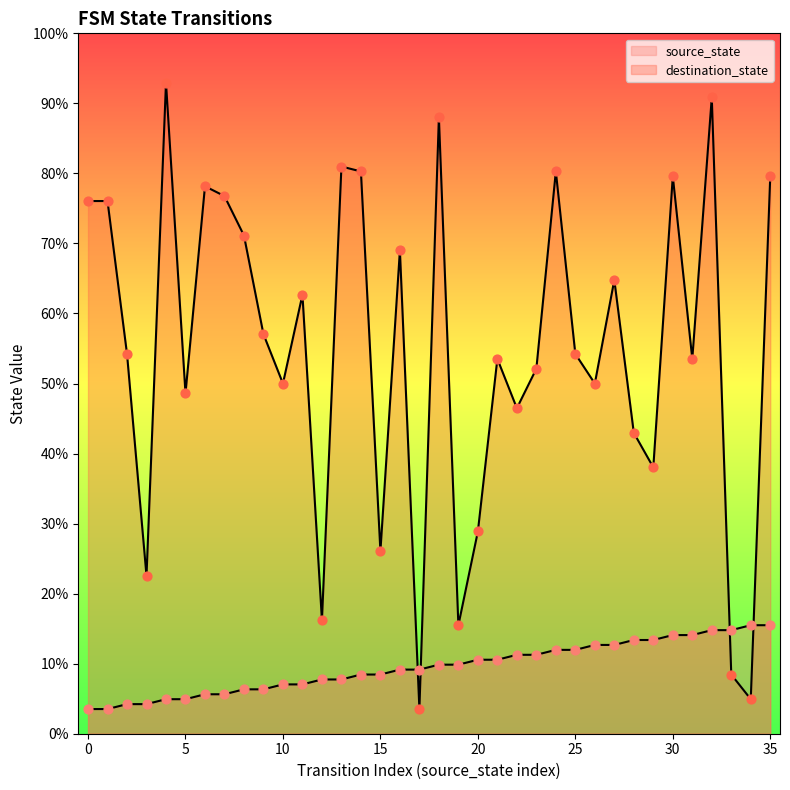

At which category is the sum across all series the highest?

32